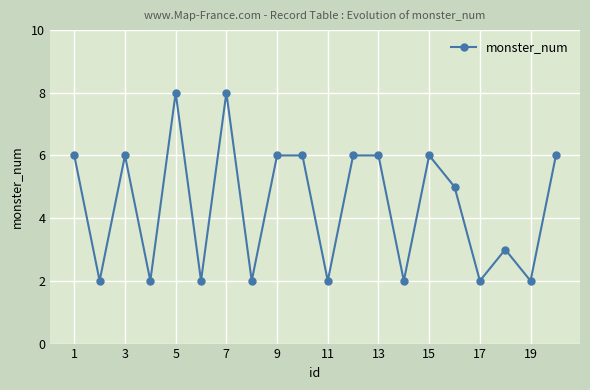

What is the difference between the second highest and minimum values?

6